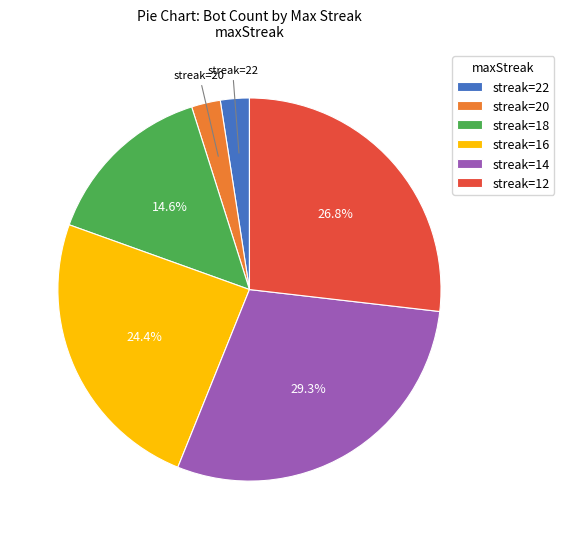

What is the largest slice in the pie chart?

streak=14